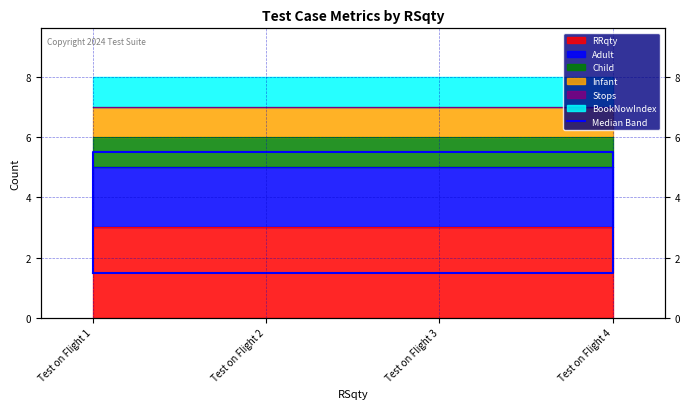

Where is the data nearest to the value 3?

Test on Flight 1